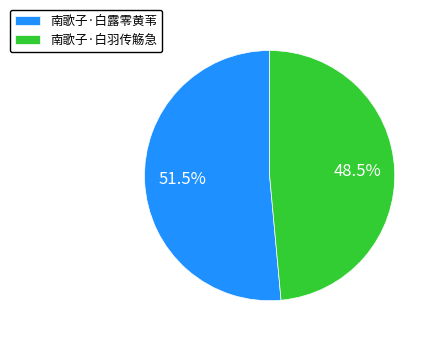

Combined, what portion of the pie is 南歌子·白露零黄苇 and 南歌子·白羽传觞急?

100.0%